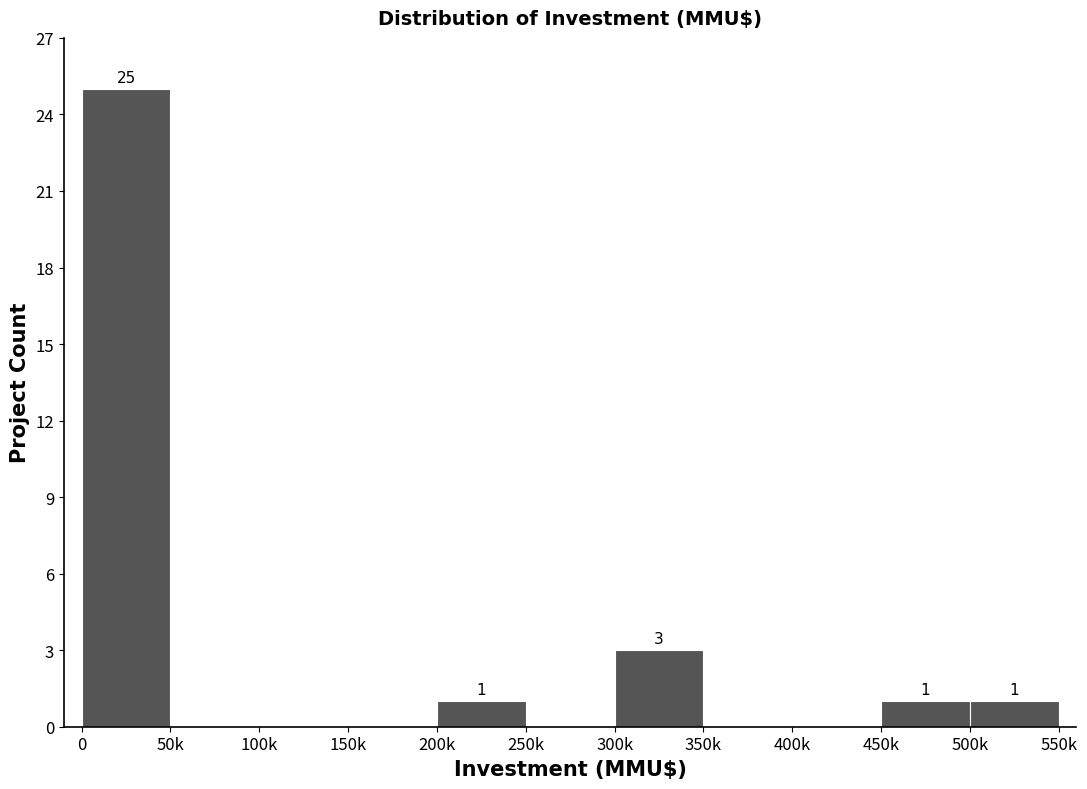

Reading left to right, what are all the values shown in this chart?

0=25	50k=0	100k=0	150k=0	200k=1	250k=0	300k=3	350k=0	400k=0	450k=1	500k=1